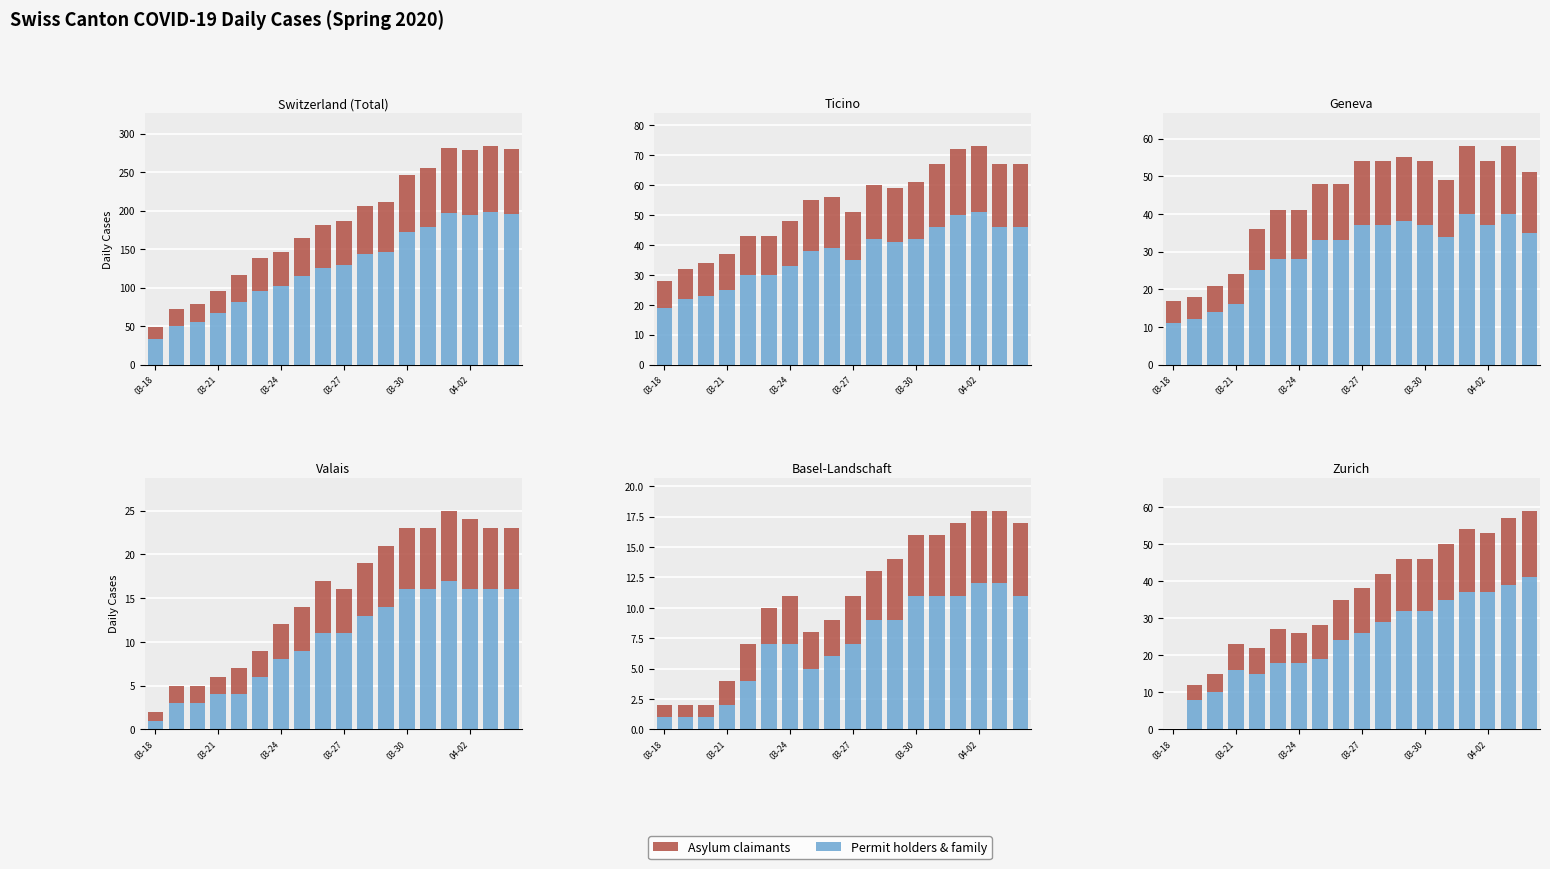

How many values in the Asylum claimants series are below 57?

9